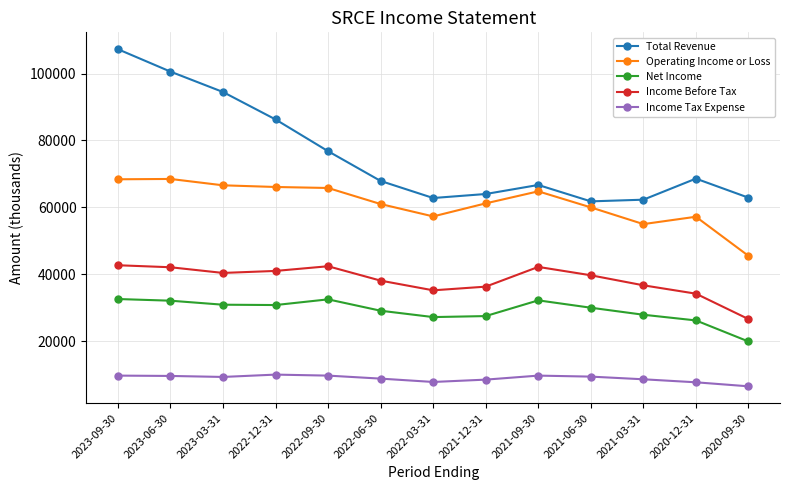

True or false: Income Tax Expense has more than 0 points higher than both neighbors.

True